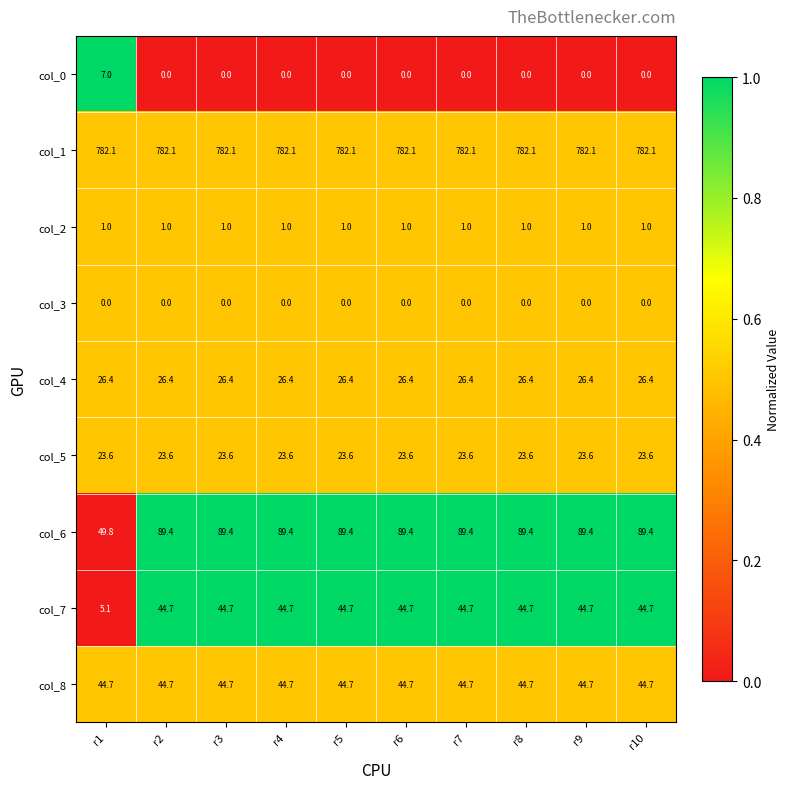

What is the sum of the col_2 values at r10 and r8?

2.0